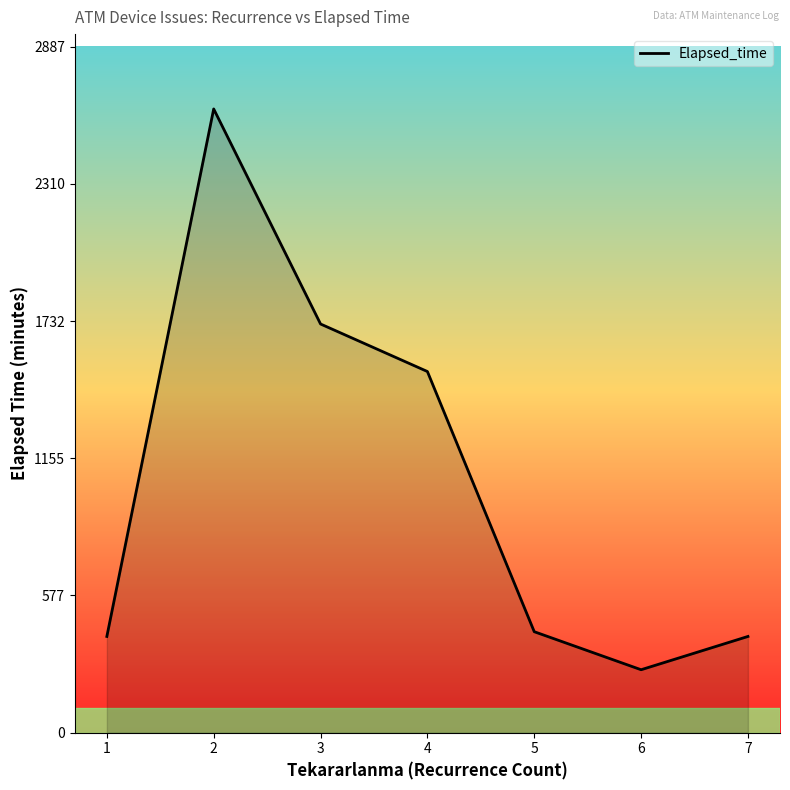

Is it true that the value at 5 is 425?

True